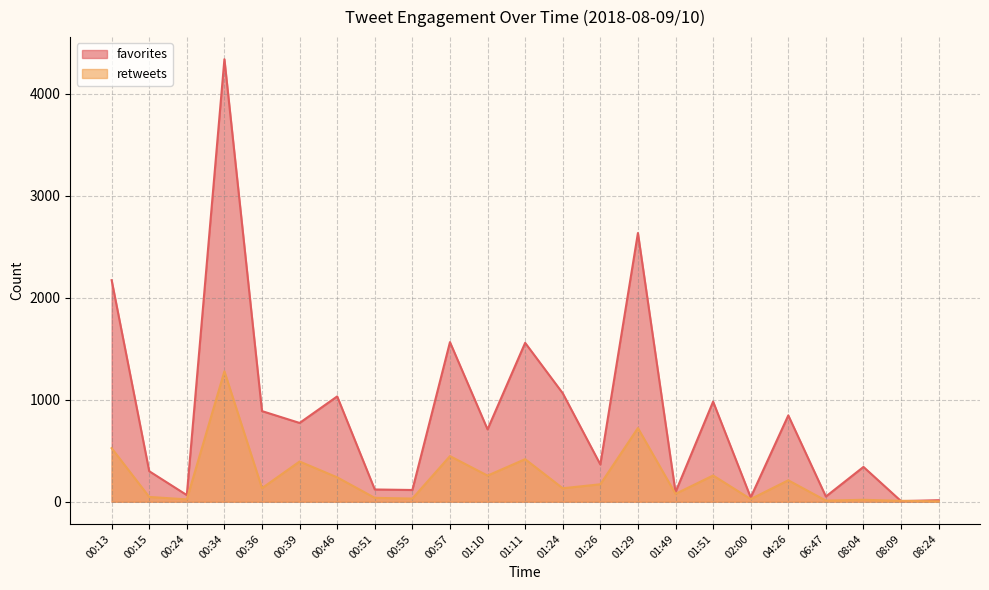

How many categories are shown in the chart?

23